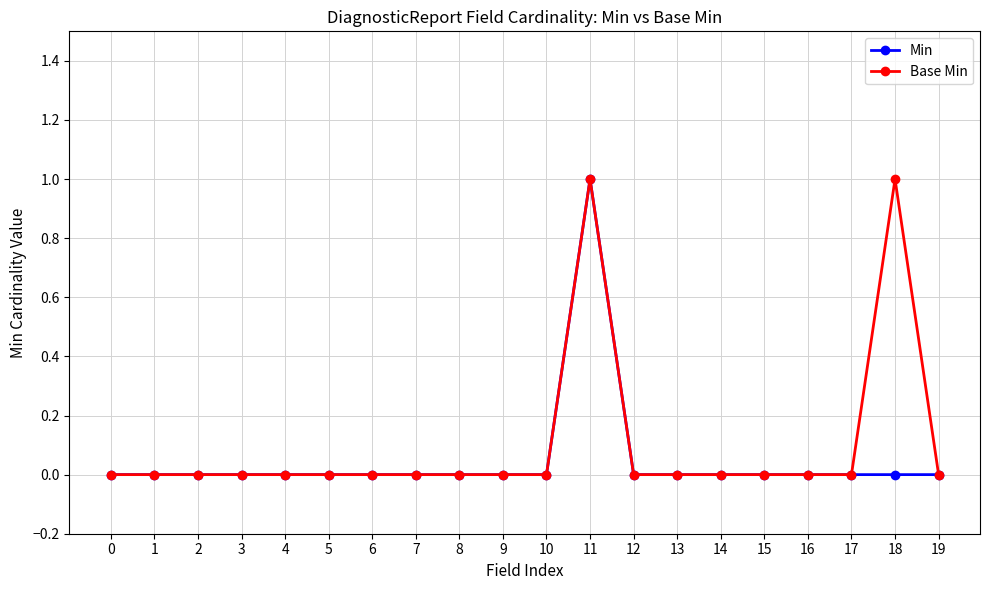

What is the difference between the maximum and second lowest values in the Min series?

1